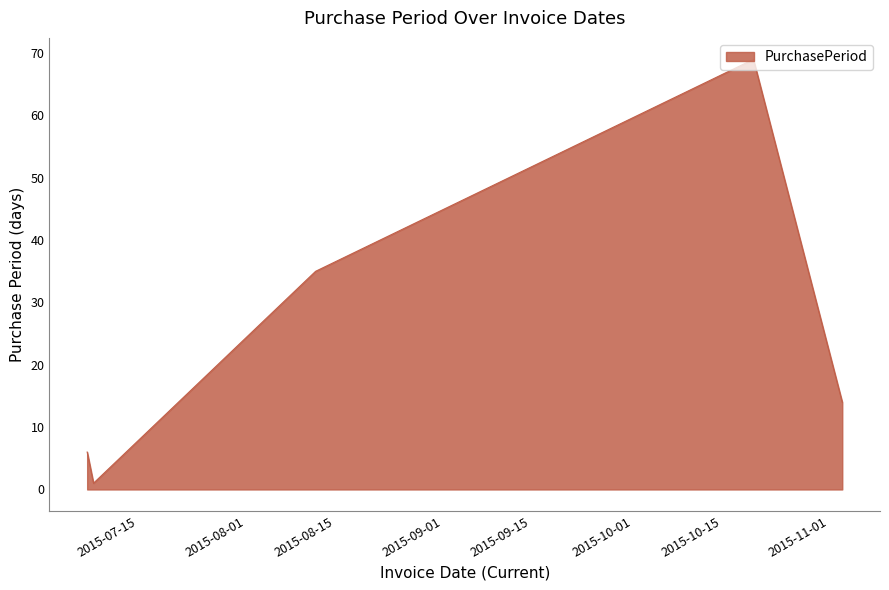

Reading left to right, transcribe all the data shown in this chart.

6	1	35	69	14